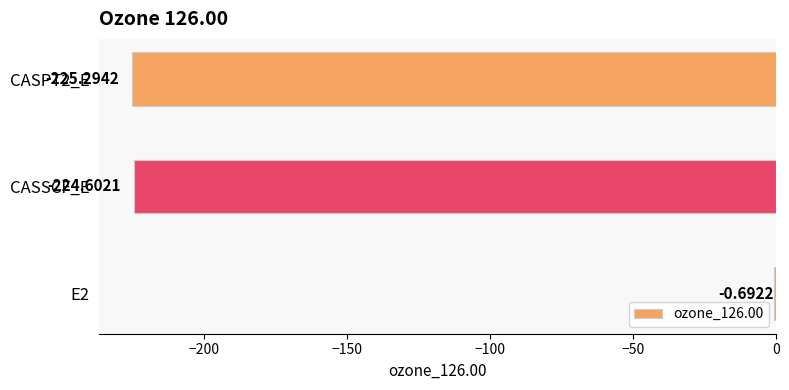

What is the sum of all values?

-450.6